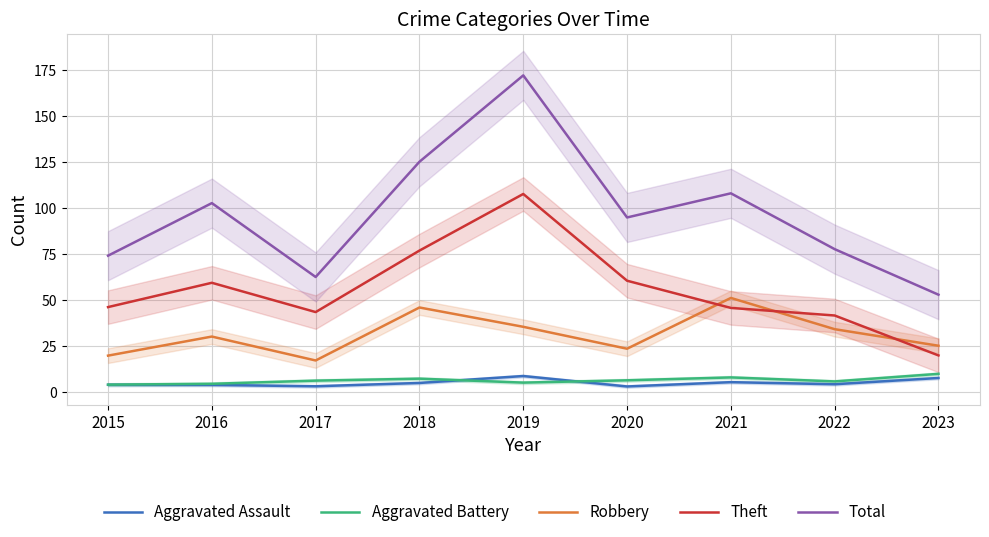

At which label does Aggravated Assault reach its minimum?

2020